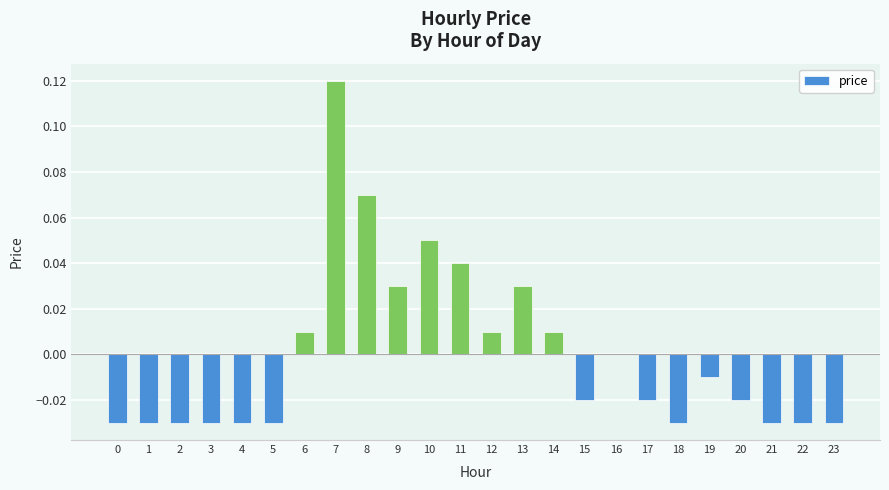

Which has a higher value, 1 or 16?

16